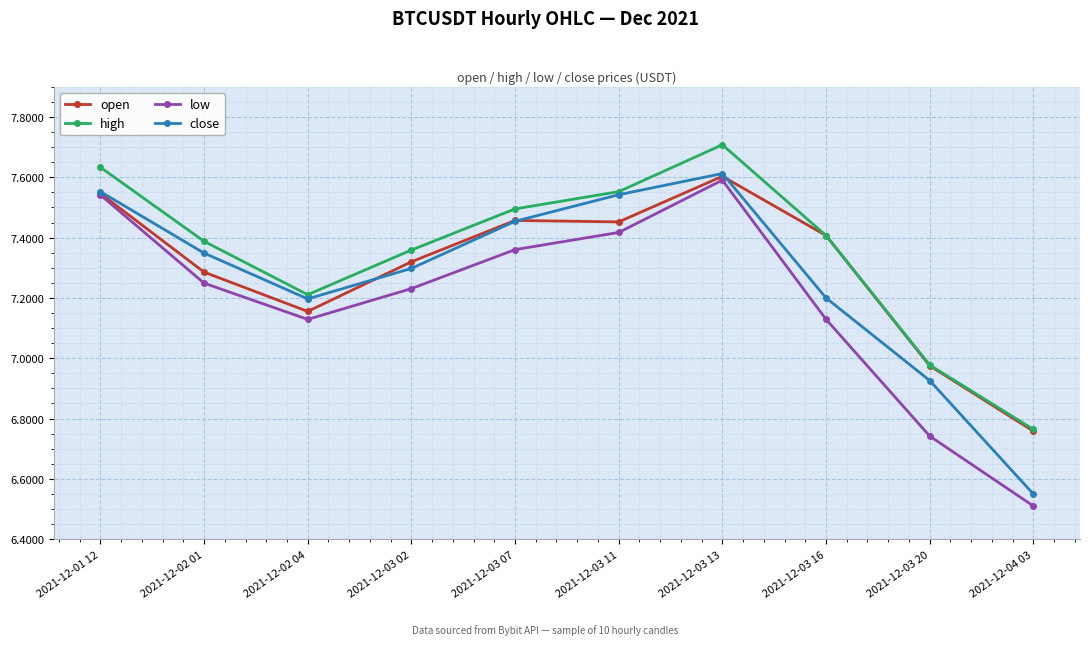

How many data points in low are above 7?

8